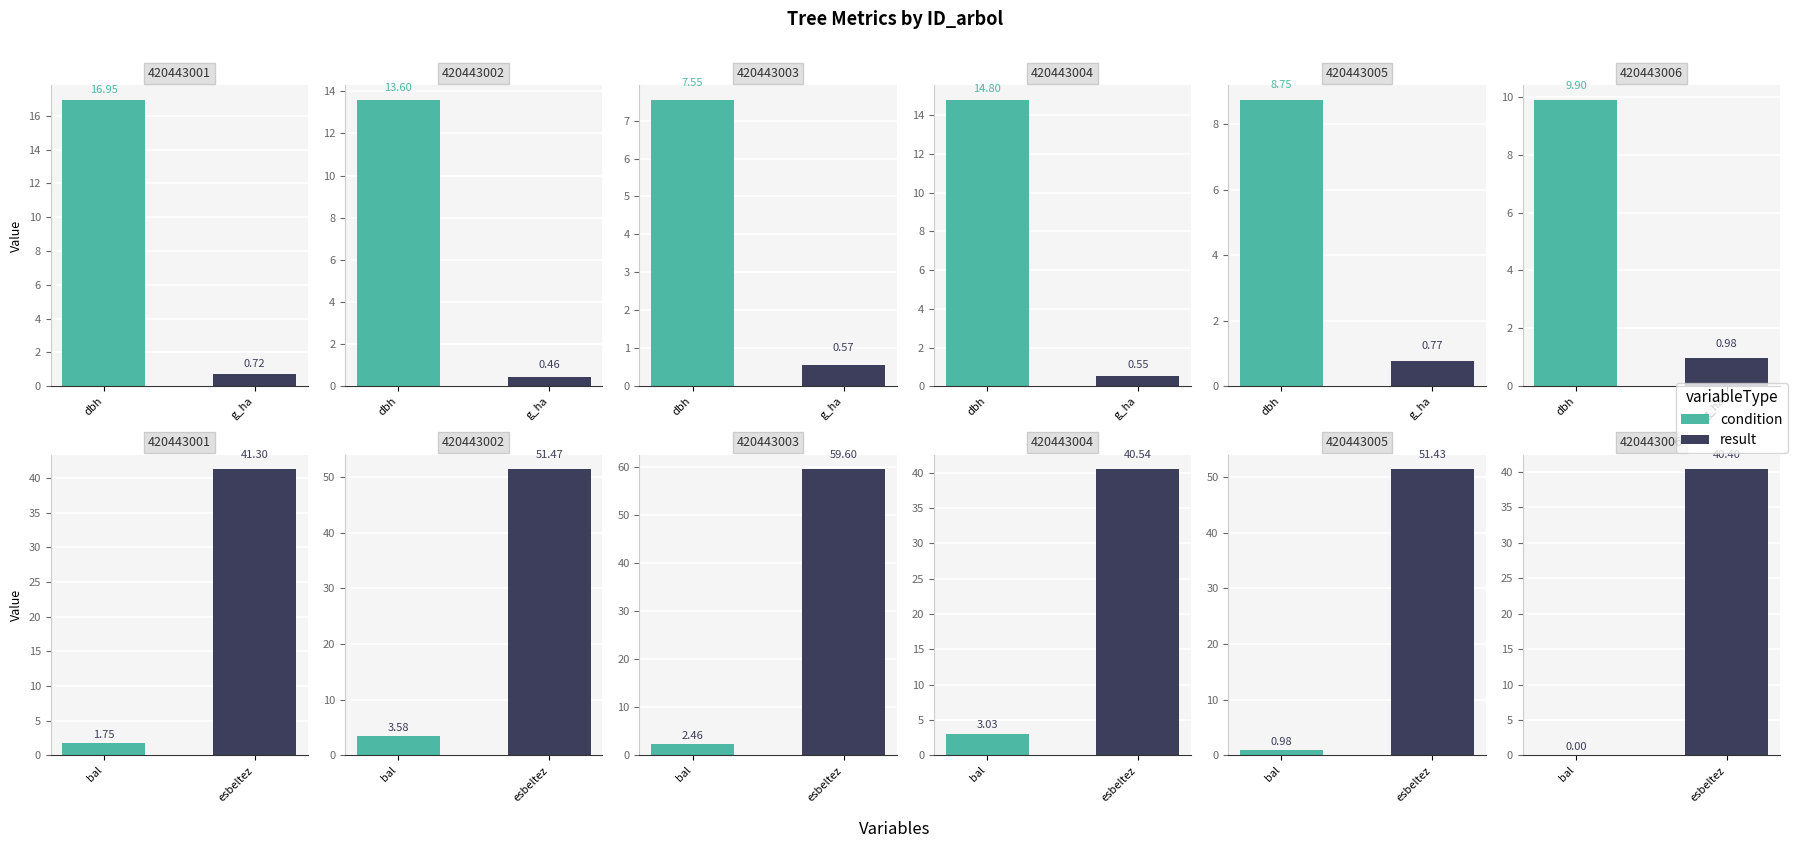

What is the sum of the condition values at dbh and g_ha?

10.9